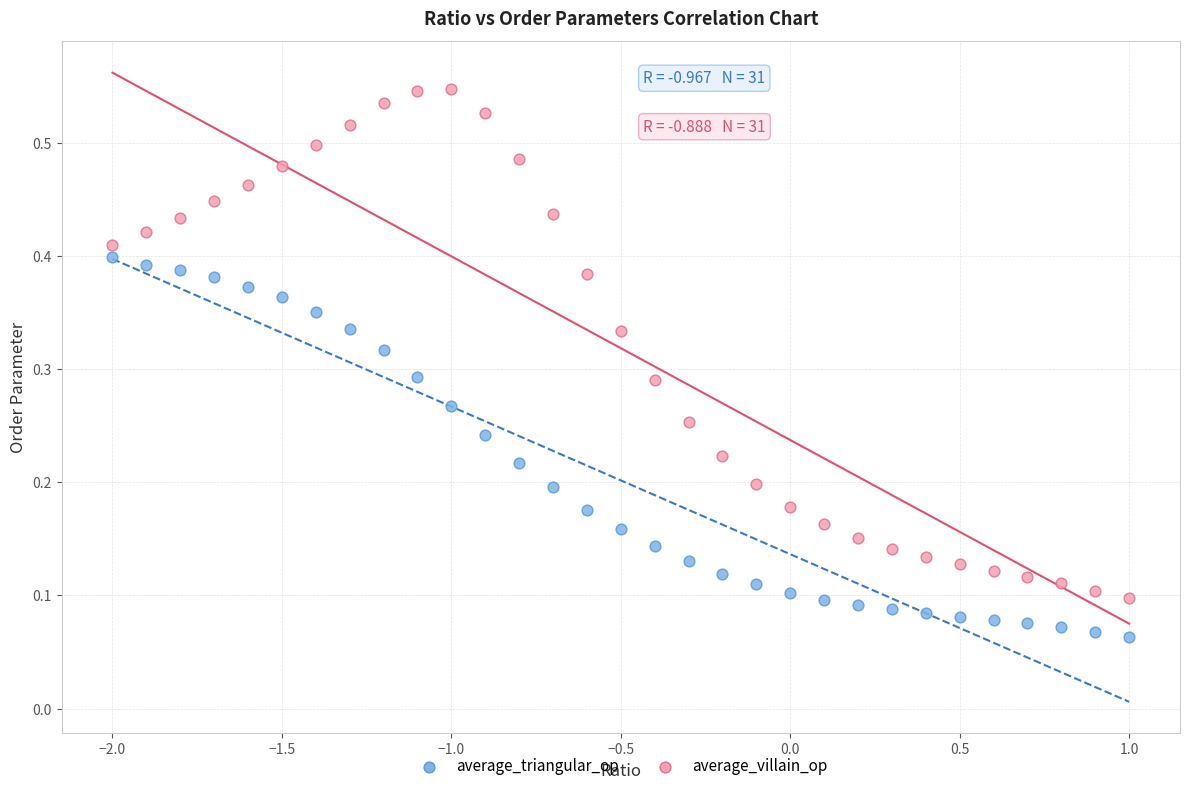

Which series reaches the minimum Y coordinate?

average_triangular_op